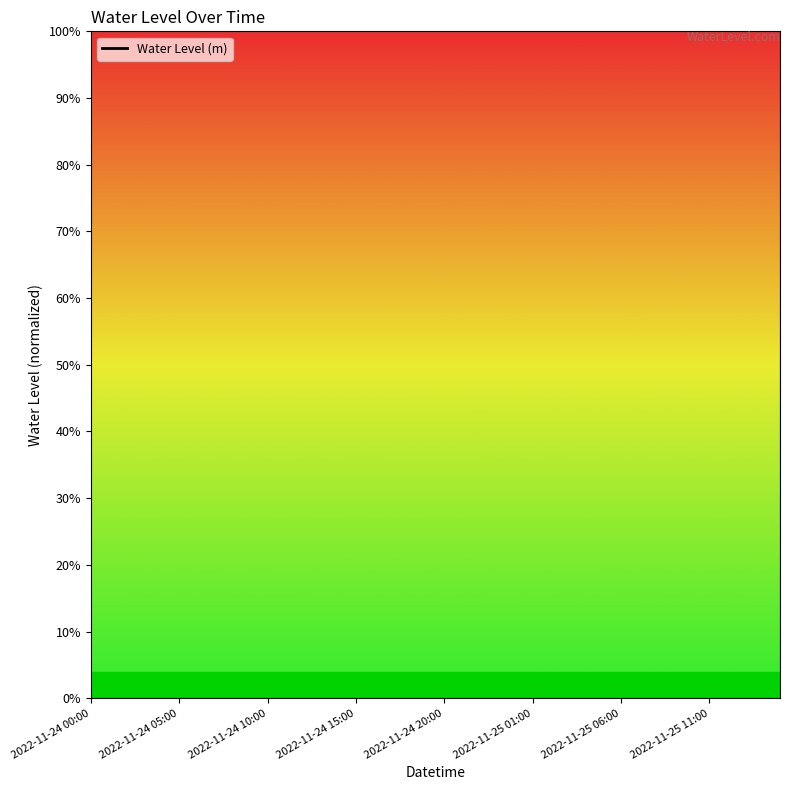

Count the number of categories in the chart.

40